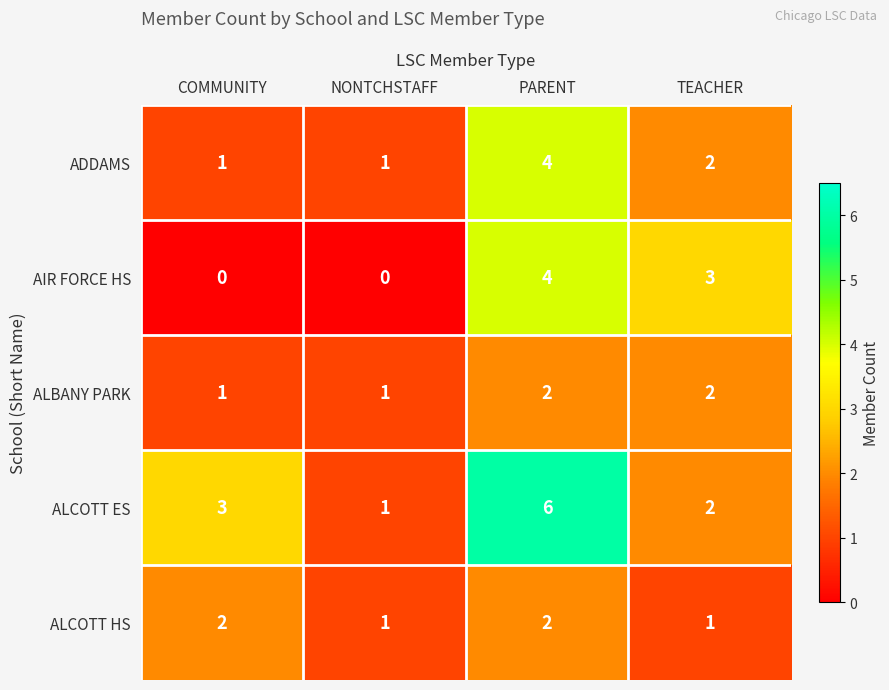

Is it true that ALBANY PARK equals 1 at PARENT?

False